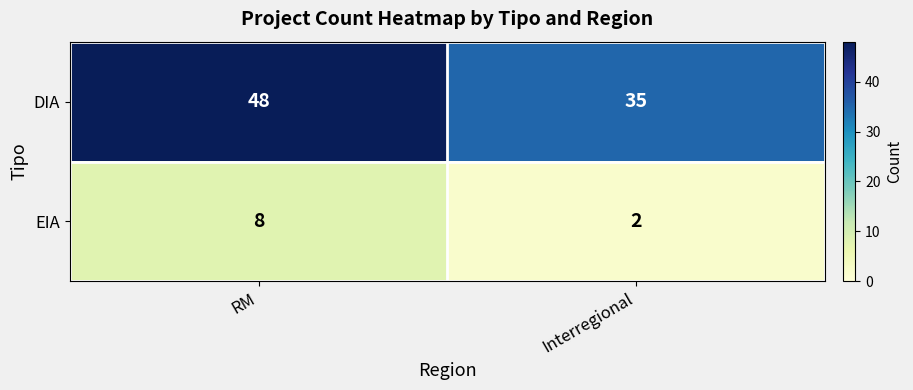

What is the difference between the highest and lowest values at Interregional?

33